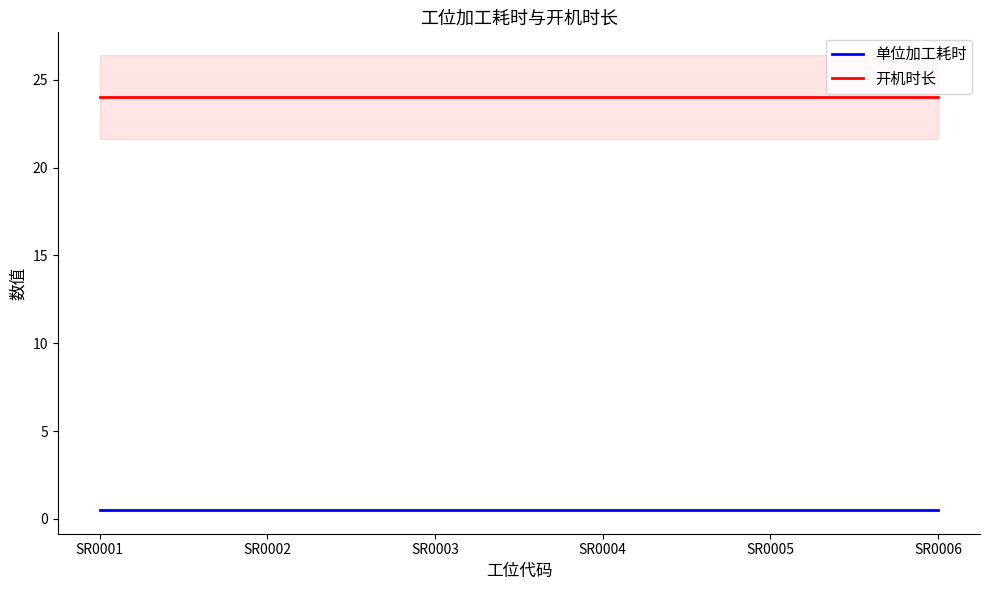

True or false: 单位加工耗时 and 开机时长 intersect in this chart.

False